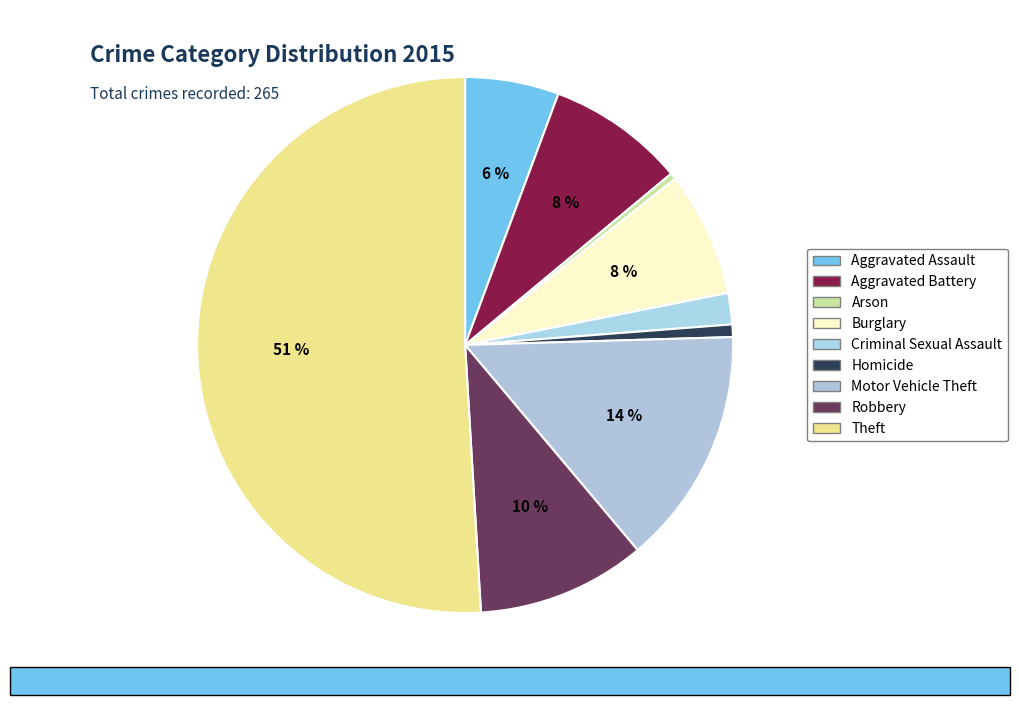

How many slices are in this pie chart?

9